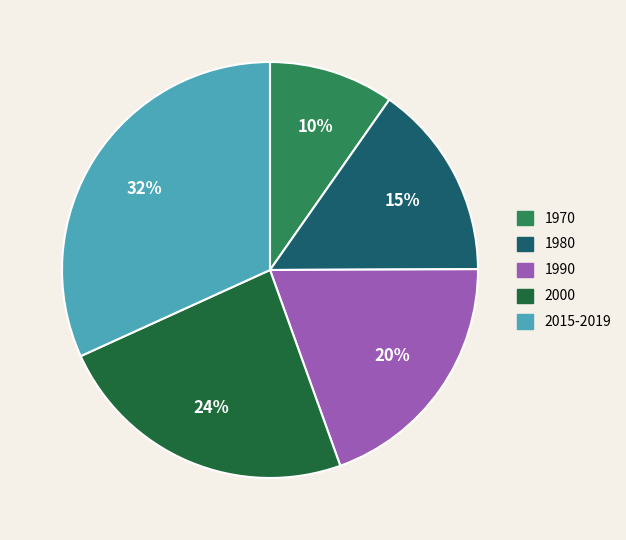

How many slices are in this pie chart?

5